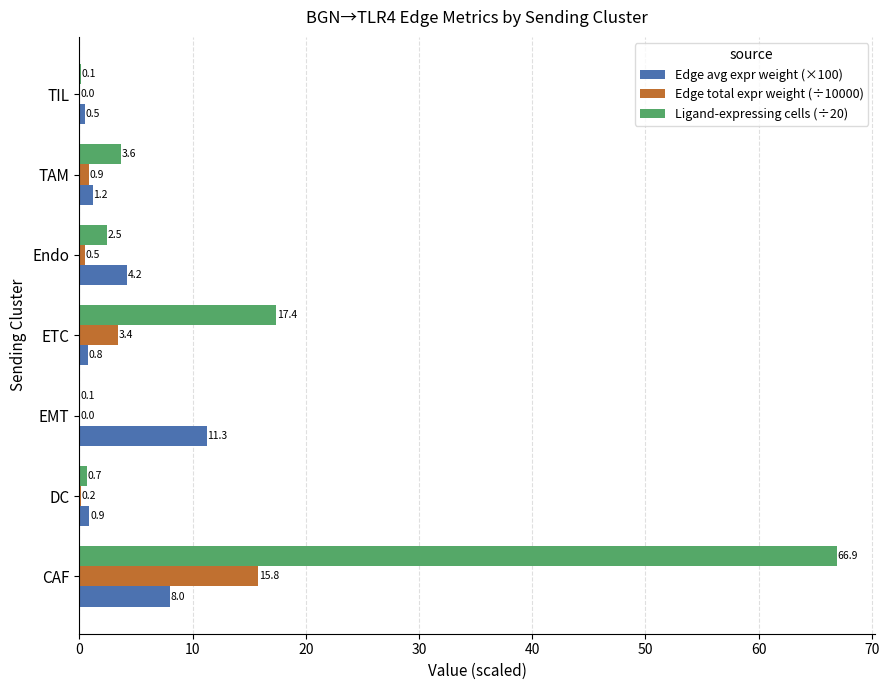

Which series changed the most between CAF and Endo?

Ligand-expressing cells (÷20)